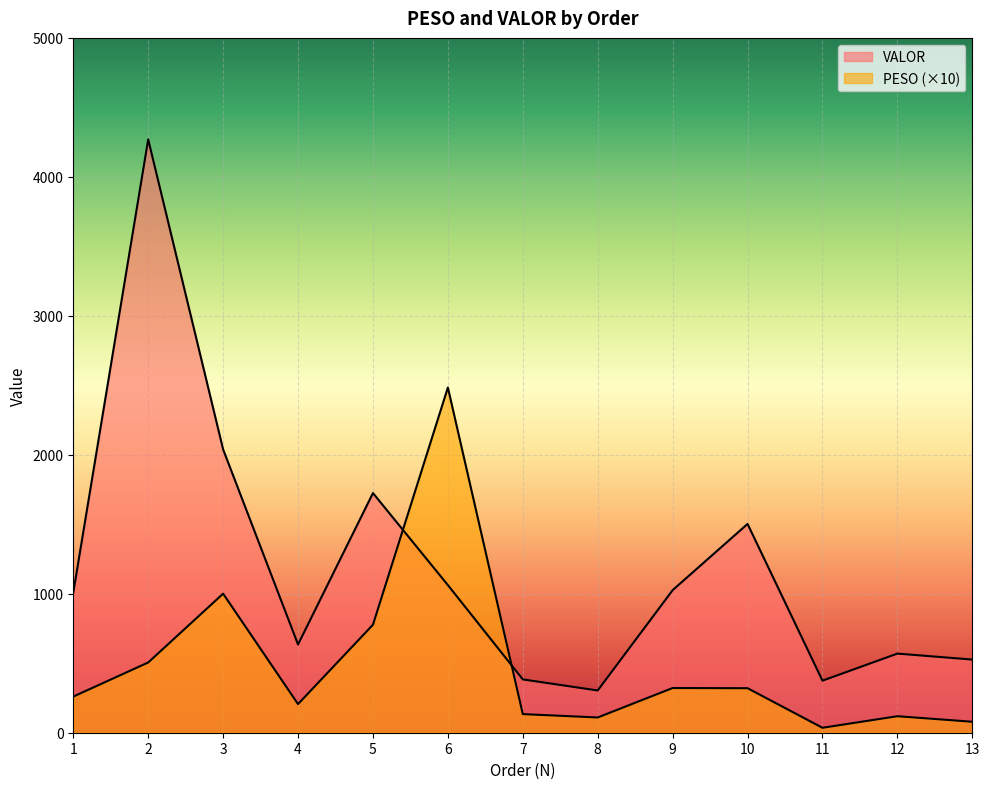

List the series in order of their peak value, lowest first.

PESO, VALOR